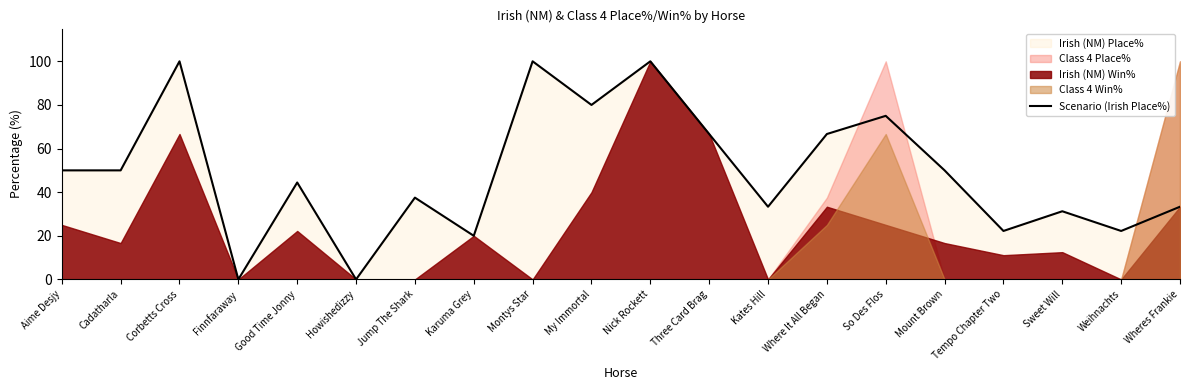

At which label does the data first exceed 50?

Corbetts Cross